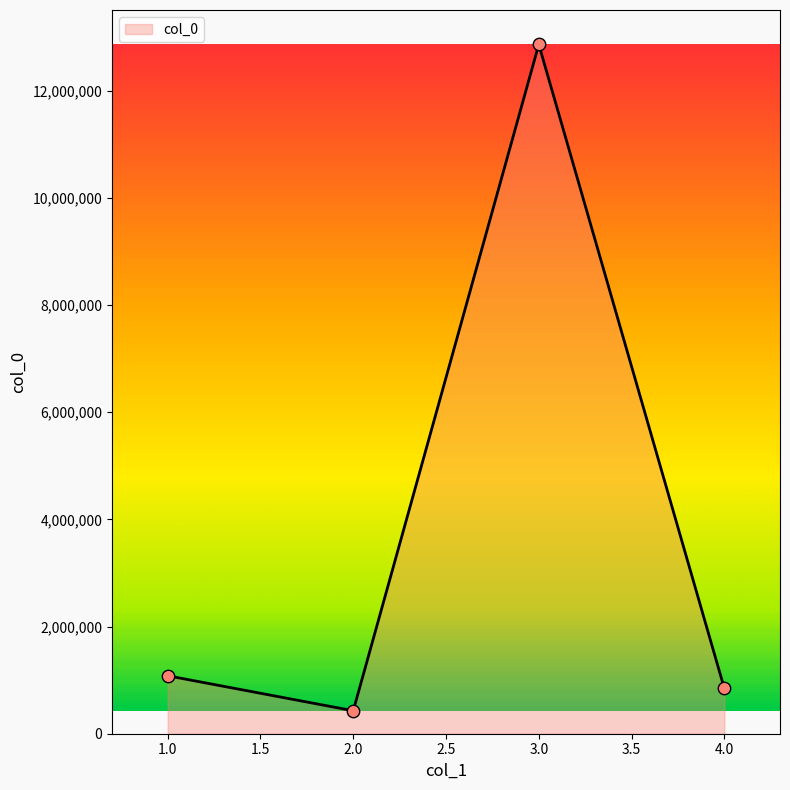

What is the change in value from 3.0 to 4.0?

-12018000